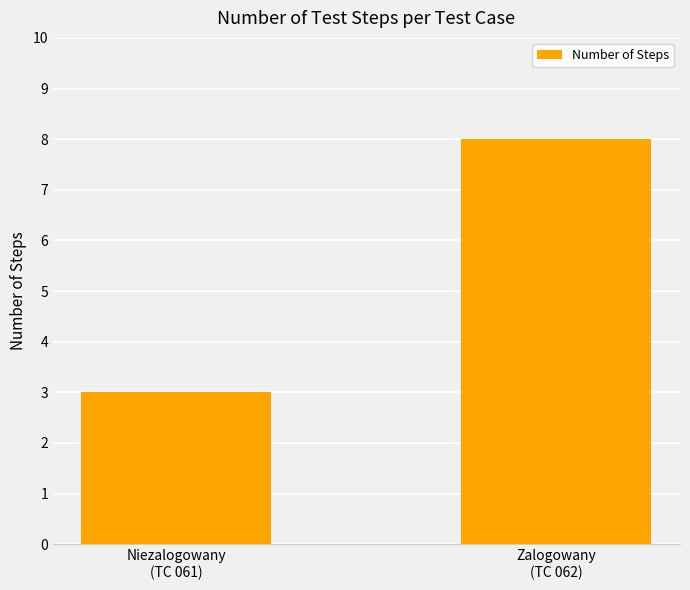

True or false: the data shows 8 at Zalogowany
(TC 062).

True